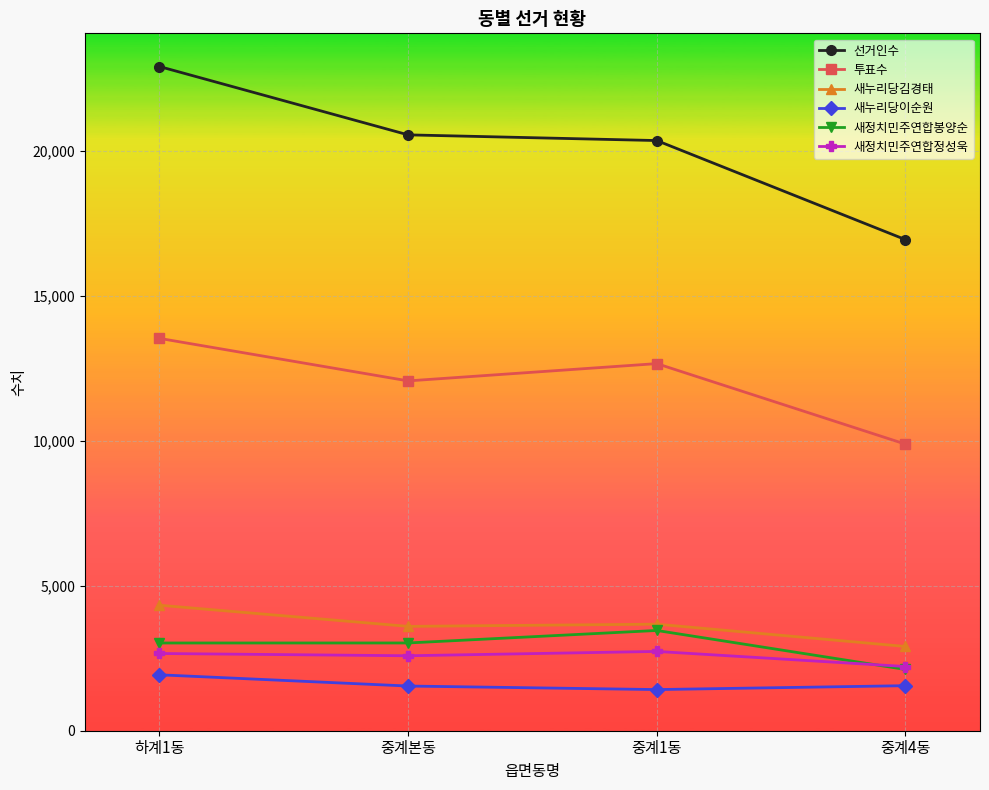

In 투표수, how many points are higher than both neighbors (excluding endpoints)?

1